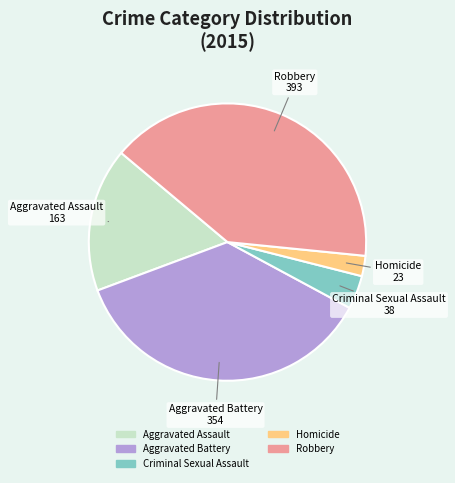

True or false: Criminal Sexual Assault accounts for 4% of the total.

True